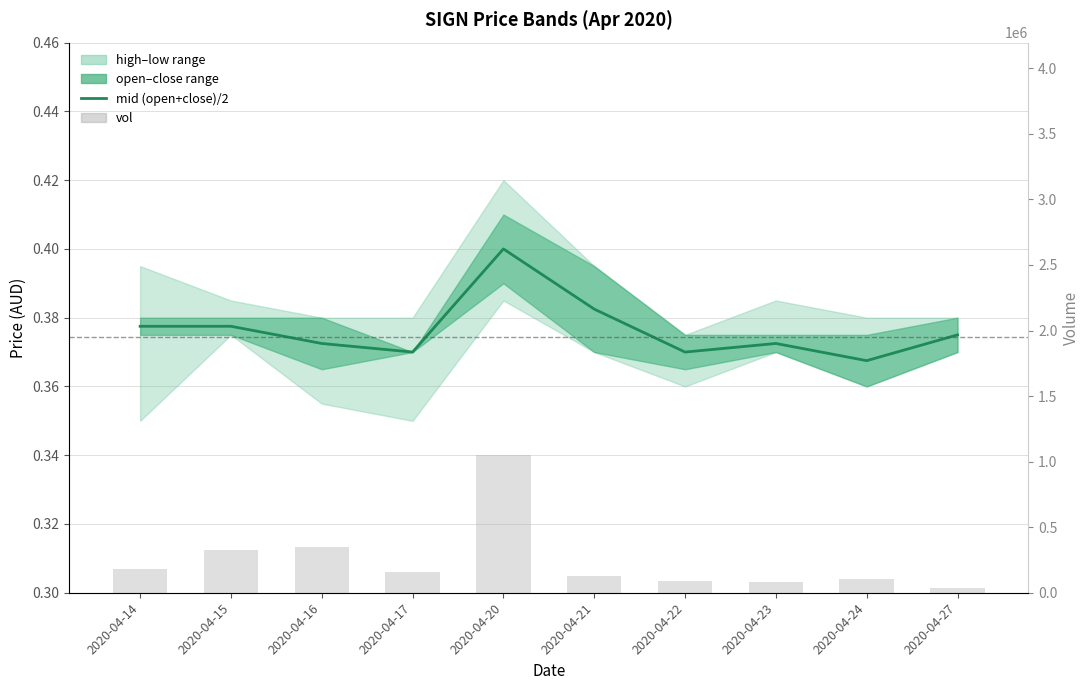

Rank the series at 2020-04-21 from highest to lowest value.

vol, mid (open+close)/2